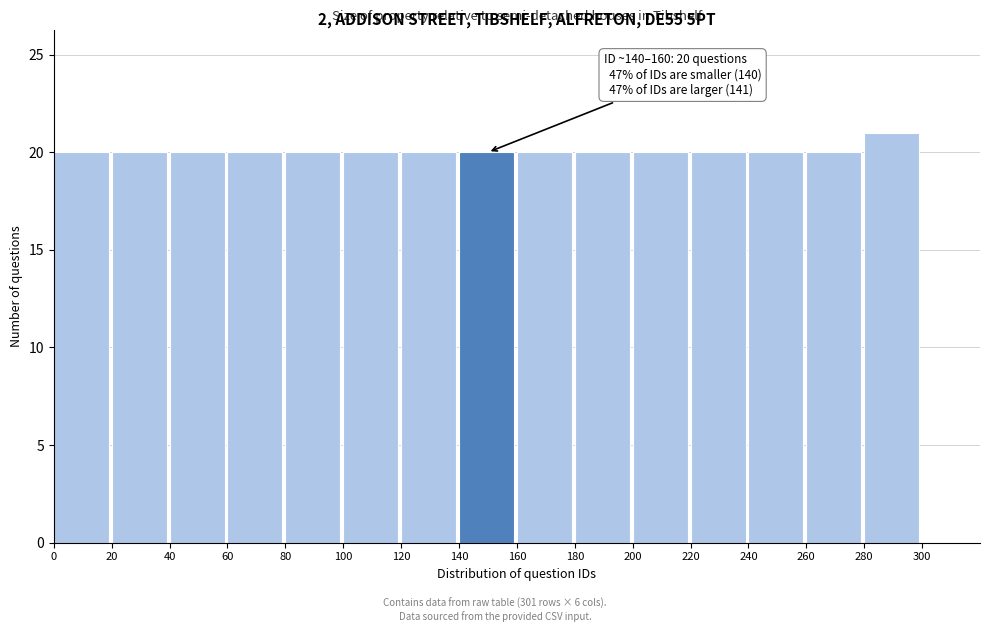

Over which range of the x-axis is the bar tallest?

280 to 300